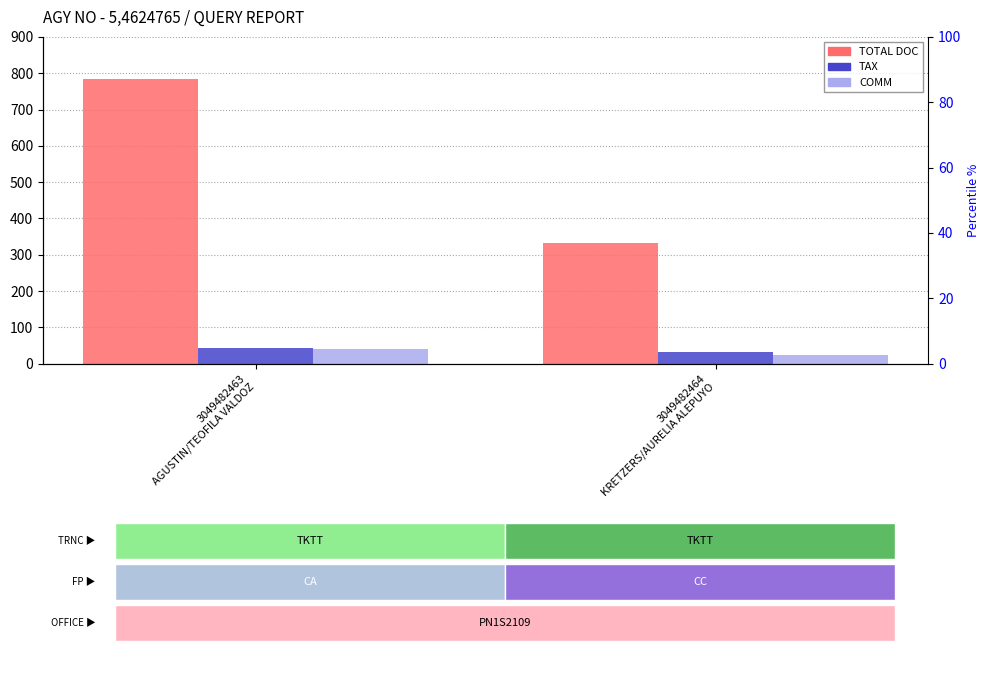

Which series has the largest total across all categories?

TOTAL DOC